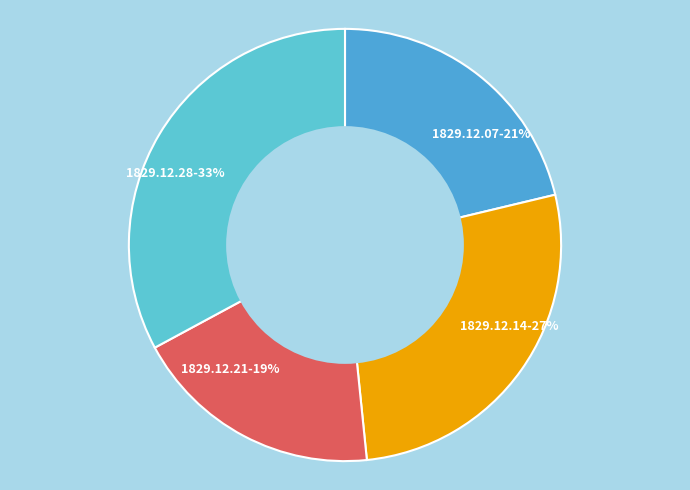

Which slice is the smallest?

1829.12.21